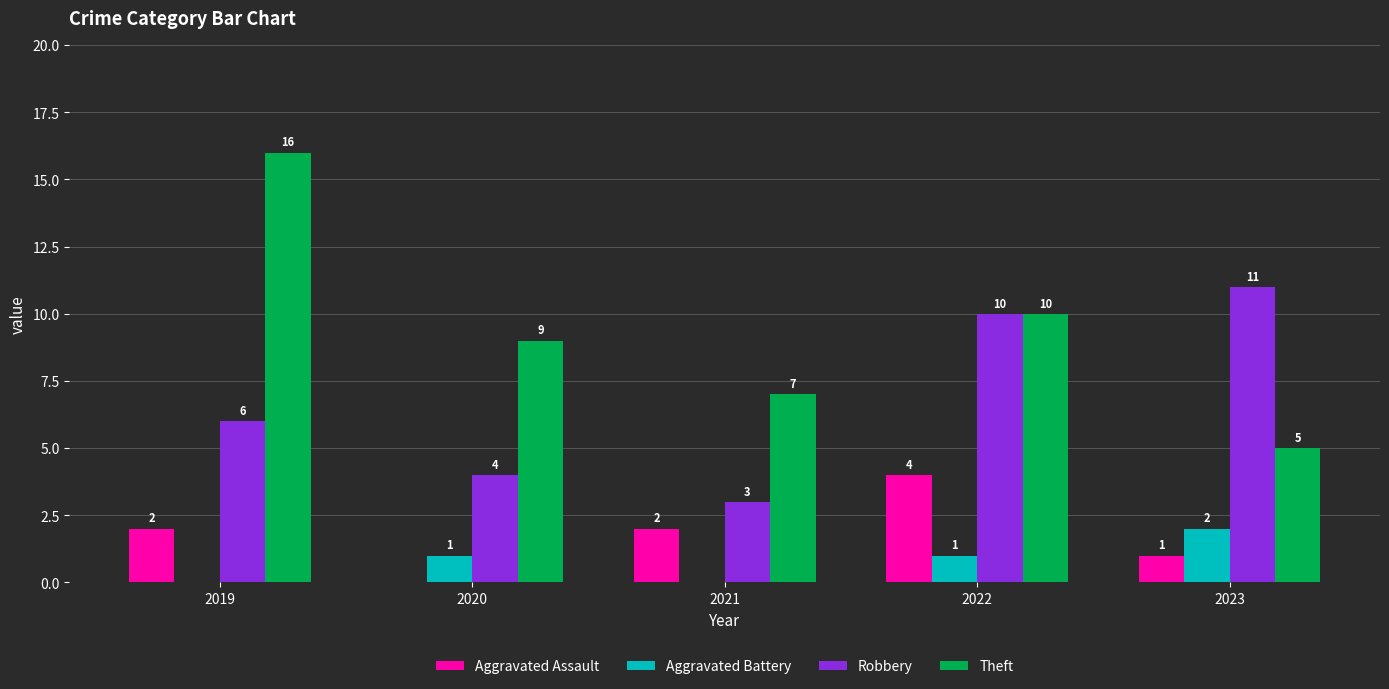

Count the Robbery values in the range 4 to 10.

3